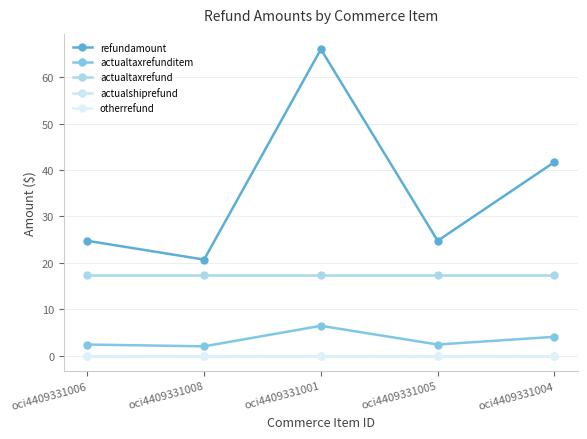

Read the actualtaxrefund value at oci4409331001.

17.4